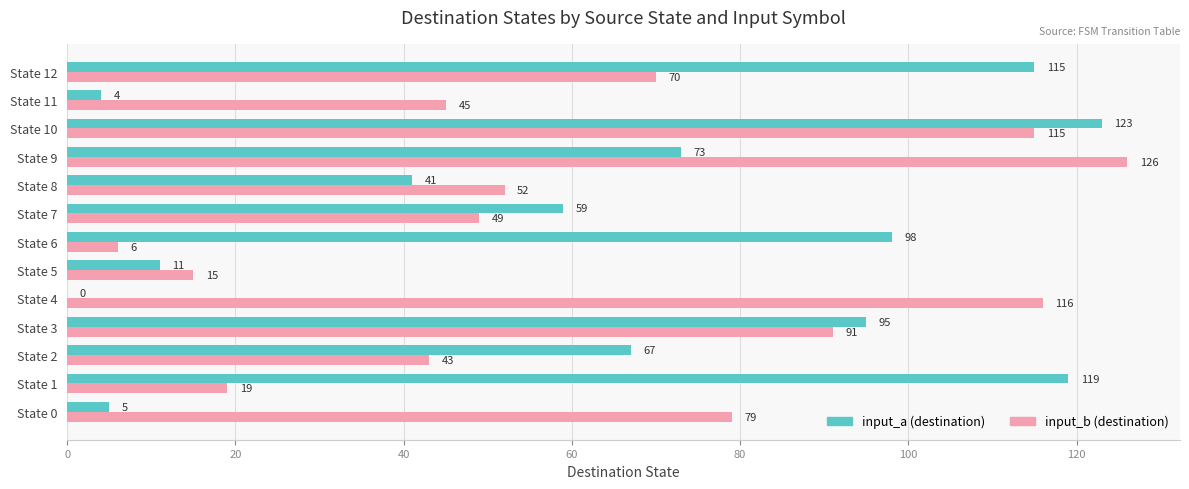

Which series changed the most between State 4 and State 7?

input_b (destination)